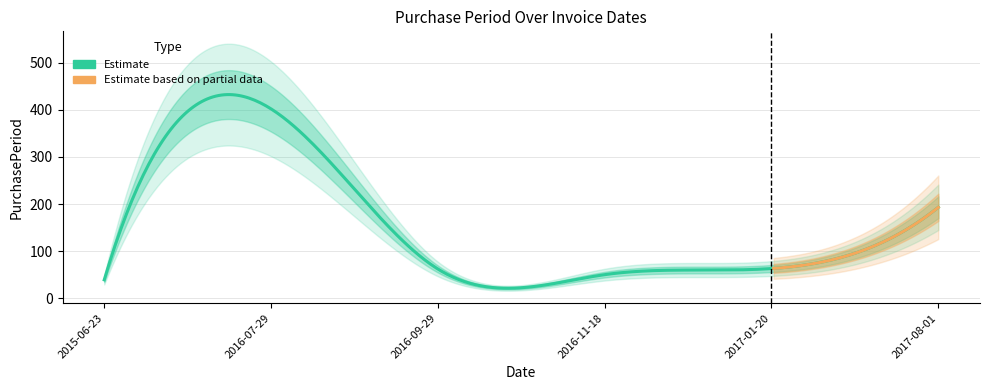

List the labels in order of value, smallest first.

2015-06-23, 2016-11-18, 2016-09-29, 2017-01-20, 2017-08-01, 2016-07-29